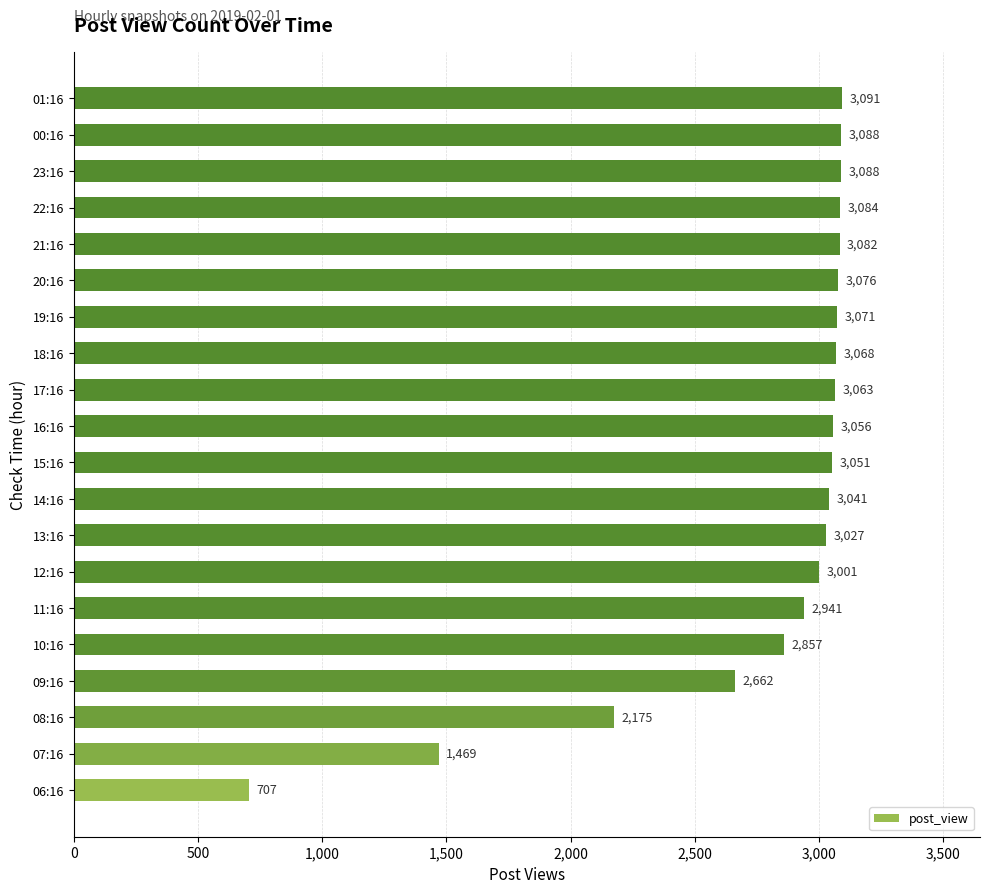

True or false: the data shows 4858 at 16:16.

False